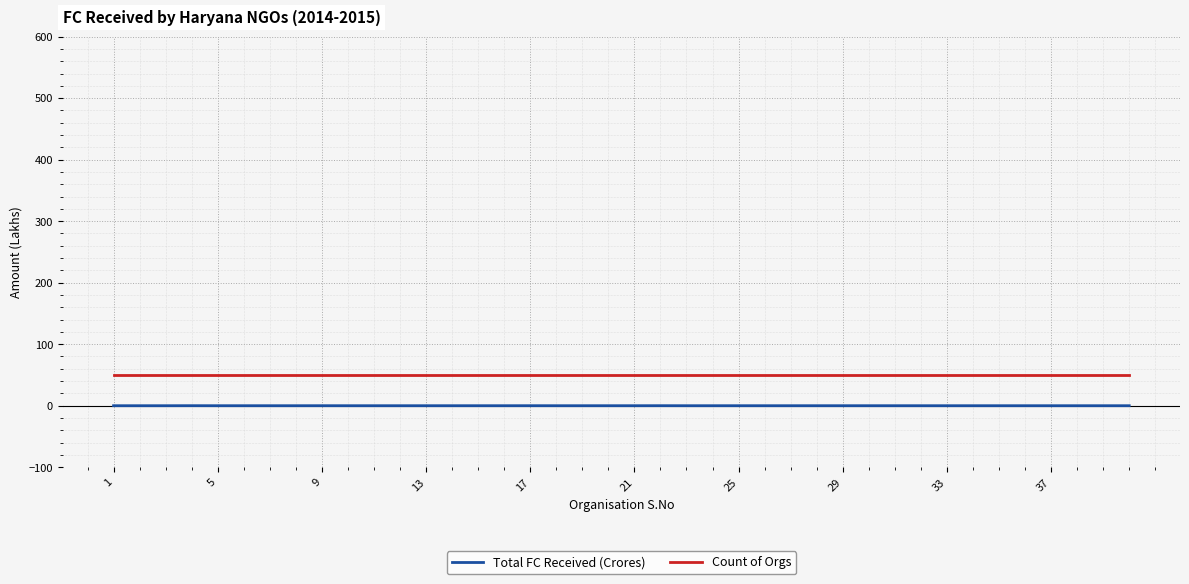

Count the number of data series in this chart.

2